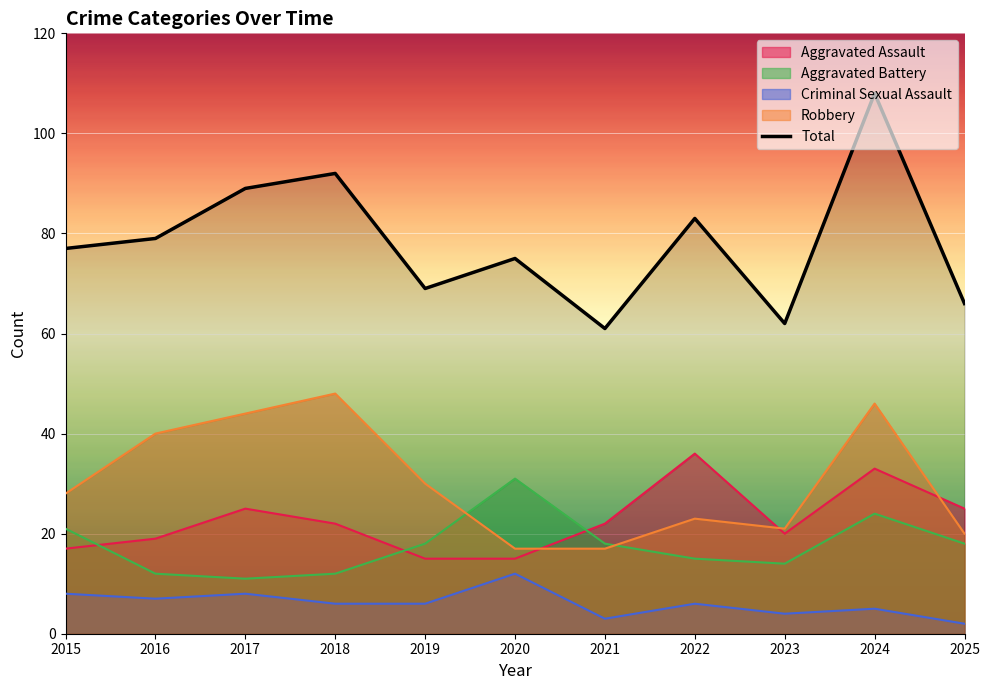

Reading left to right, extract all data points from this chart.

2015=77	2016=79	2017=89	2018=92	2019=69	2020=75	2021=61	2022=83	2023=62	2024=108	2025=66